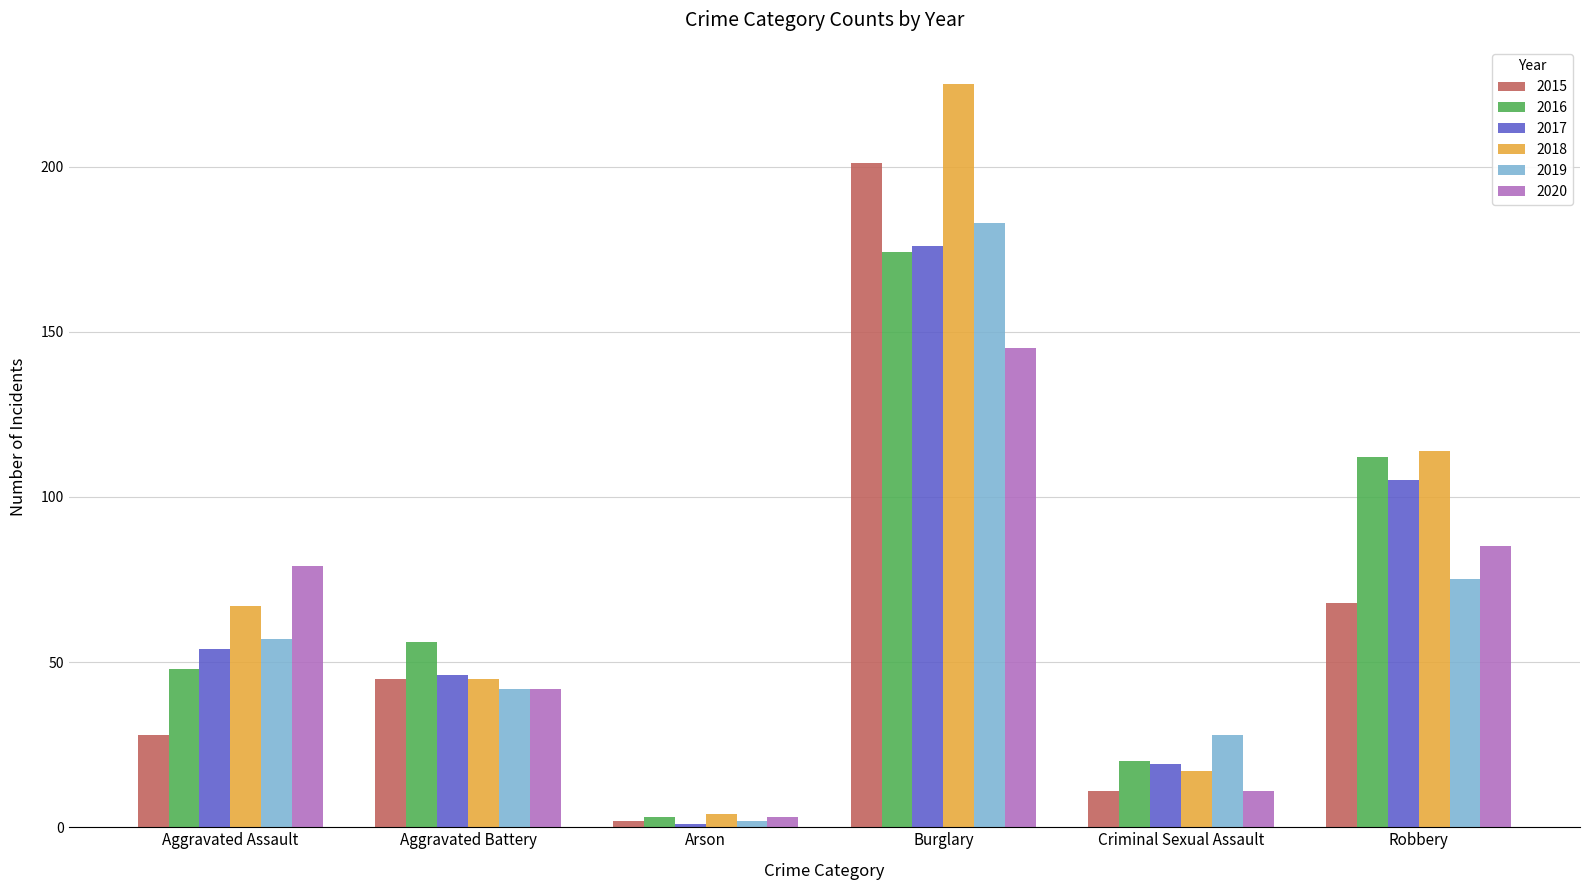

Does the chart contain stacked bars?

No